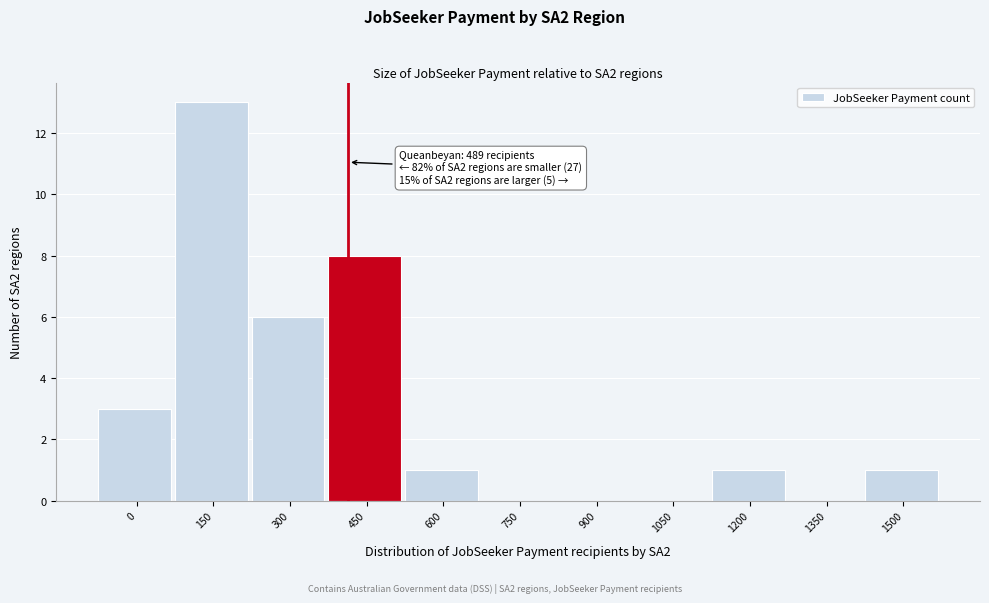

Reading left to right, extract all data points from this chart.

0=3	150=13	300=6	450=8	600=1	750=0	900=0	1050=0	1200=1	1350=0	1500=1